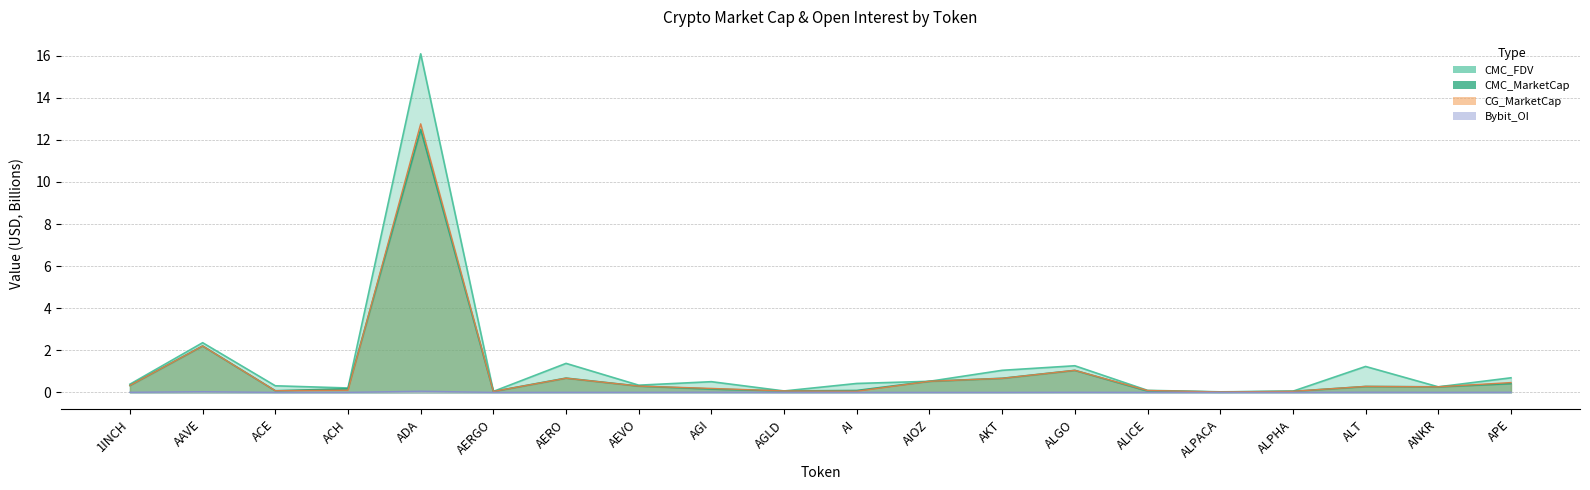

Rank the categories by CMC_FDV value from lowest to highest.

ALPACA, AERGO, ALPHA, AGLD, ALICE, ACH, ANKR, ACE, AEVO, 1INCH, AI, AGI, AIOZ, APE, AKT, ALT, ALGO, AERO, AAVE, ADA